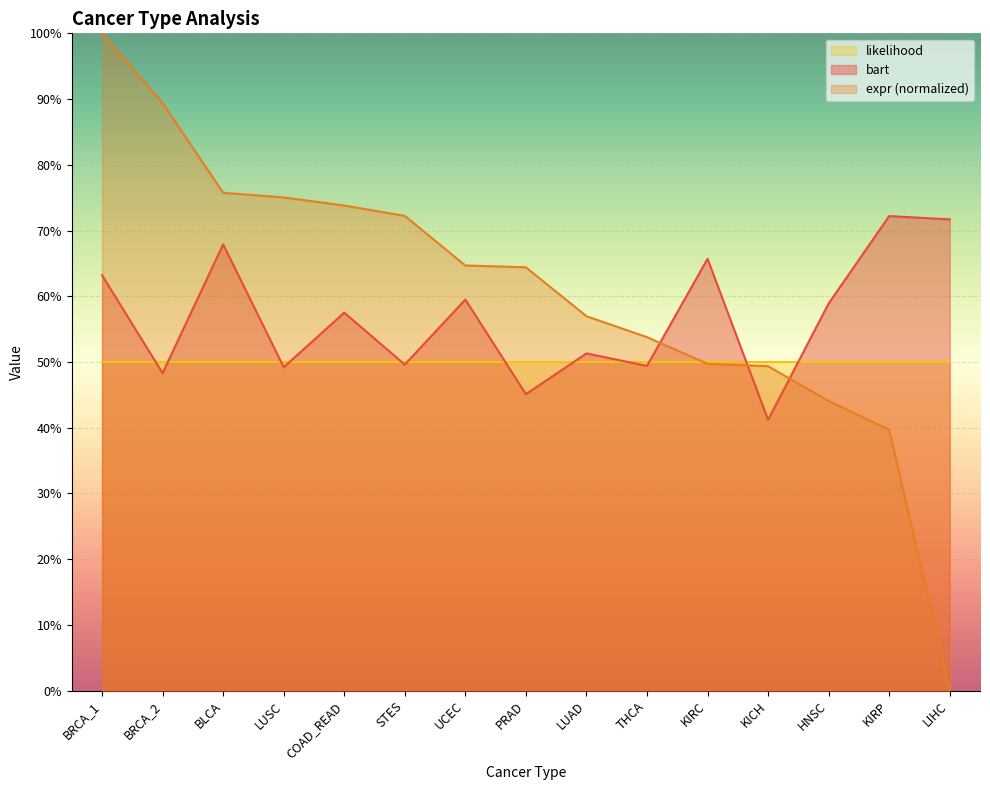

True or false: expr and bart intersect in this chart.

True